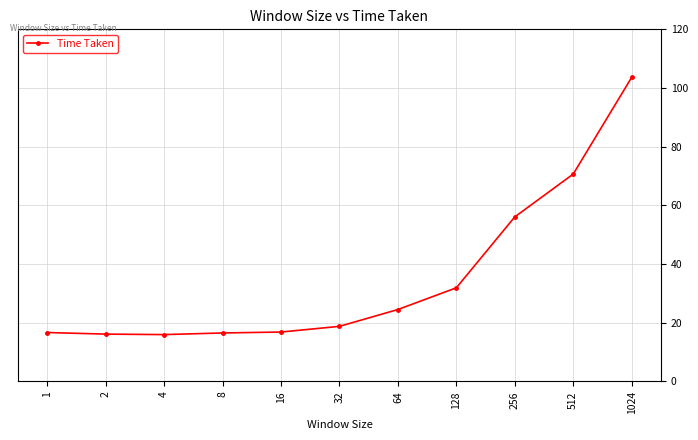

What is the smallest value displayed?

16.0